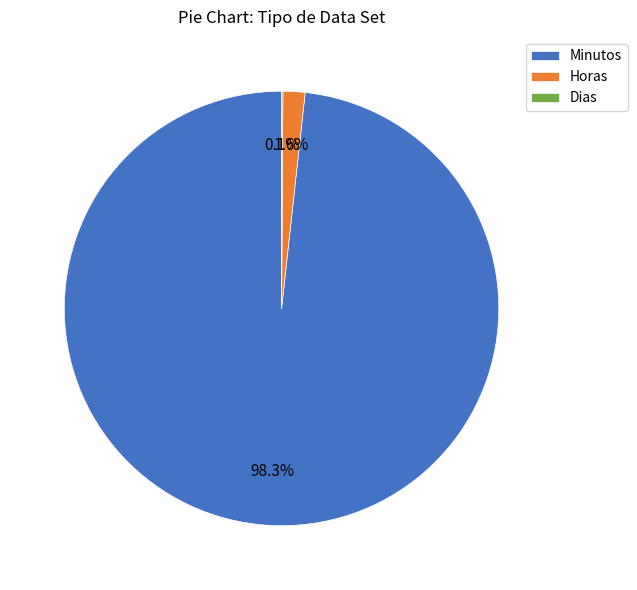

What portion of the pie excludes Horas?

98.4%